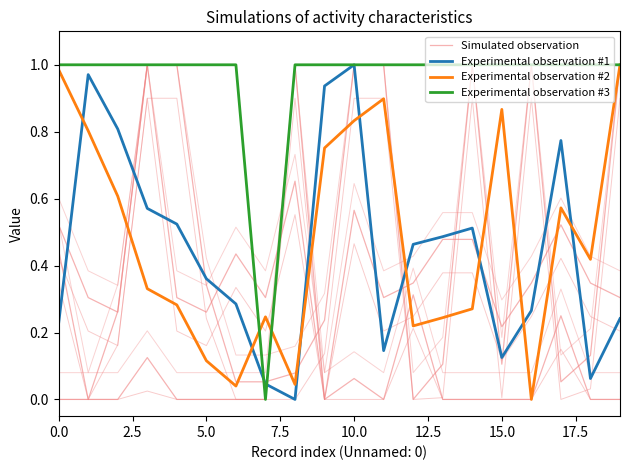

True or false: Experimental observation #3 and Experimental observation #1 cross at least once.

True